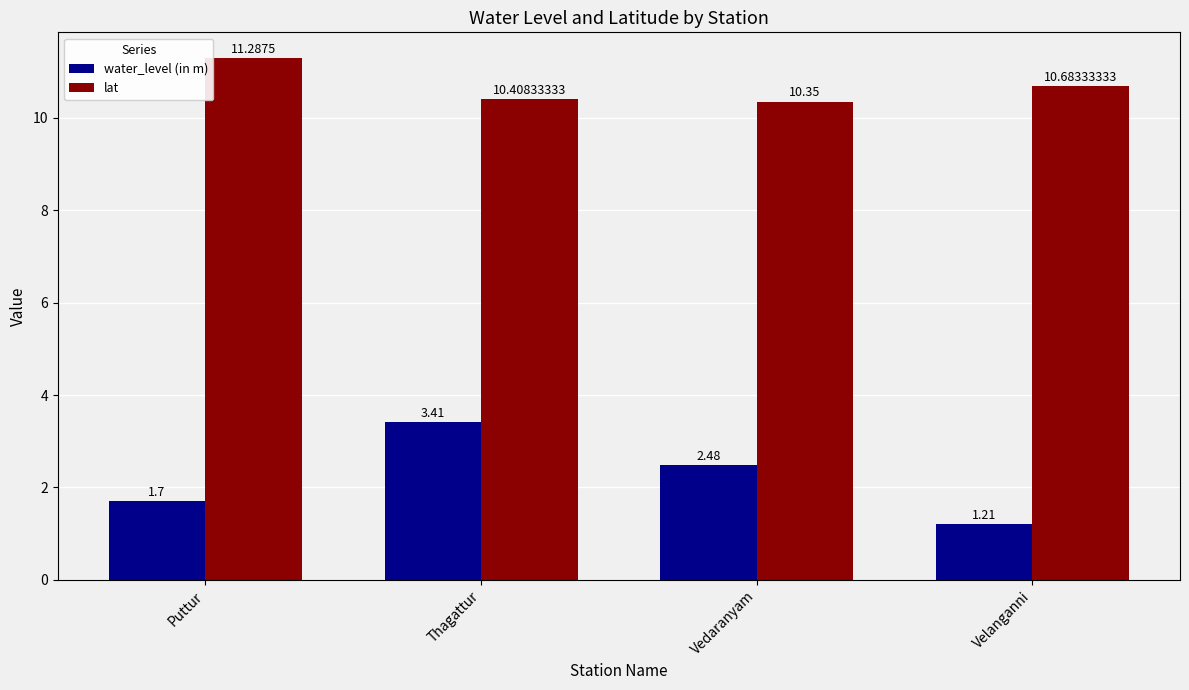

How many groups of bars are there?

4